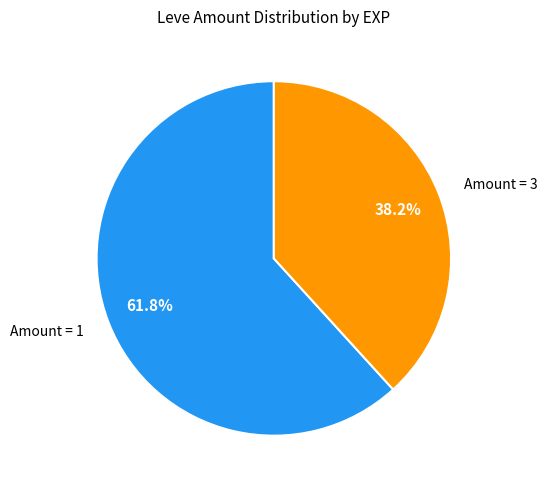

What is the smallest slice in the pie chart?

Amount = 3